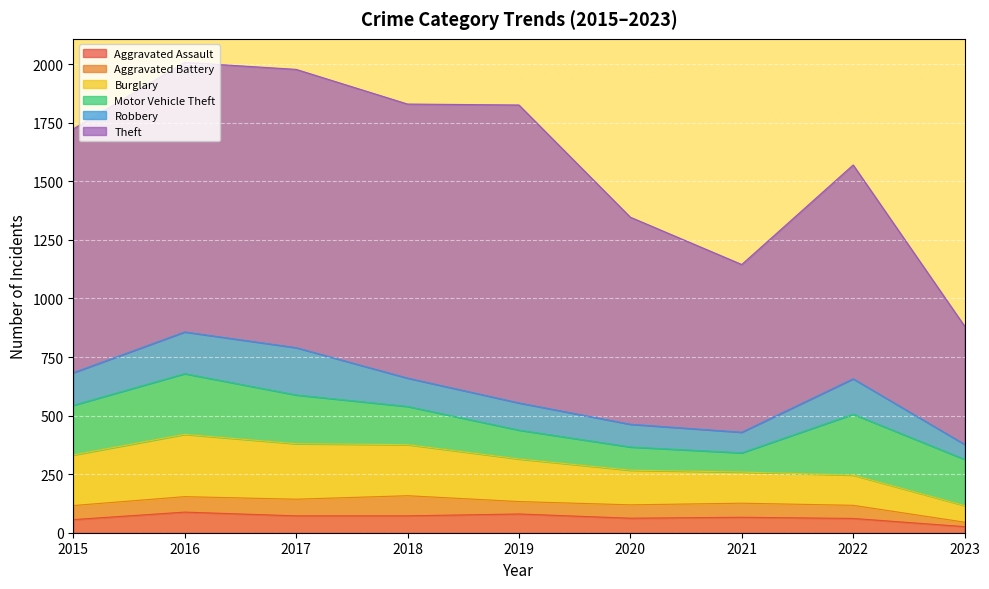

Reading right to left, what are all the values shown in this chart?

Aggravated Assault: 2023=26	2022=61	2021=66	2020=62	2019=80	2018=72	2017=72	2016=88	2015=56
Aggravated Battery: 2023=19	2022=56	2021=60	2020=57	2019=53	2018=86	2017=71	2016=66	2015=60
Burglary: 2023=71	2022=129	2021=133	2020=148	2019=182	2018=218	2017=237	2016=266	2015=216
Motor Vehicle Theft: 2023=197	2022=260	2021=82	2020=99	2019=123	2018=163	2017=208	2016=259	2015=212
Robbery: 2023=64	2022=151	2021=88	2020=97	2019=116	2018=121	2017=202	2016=178	2015=139
Theft: 2023=505	2022=913	2021=716	2020=884	2019=1272	2018=1170	2017=1188	2016=1151	2015=1041